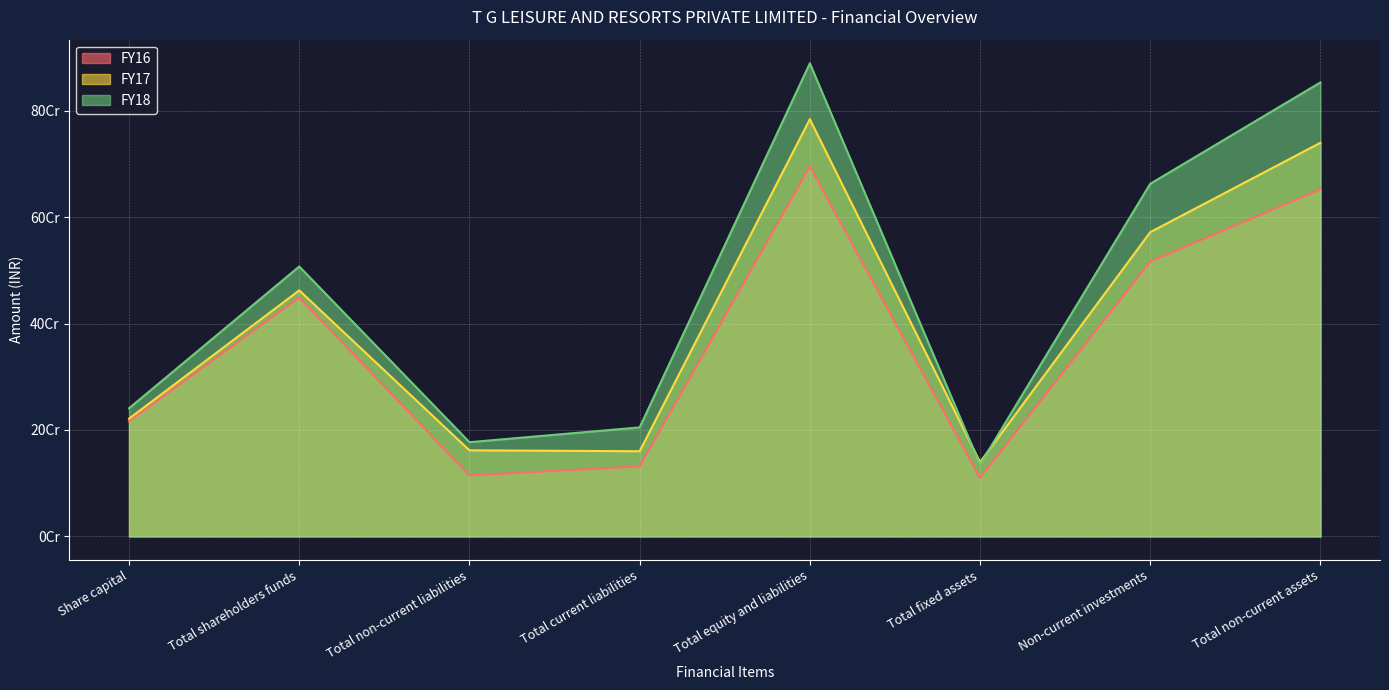

What is the total value across all series at Total fixed assets?

384626286